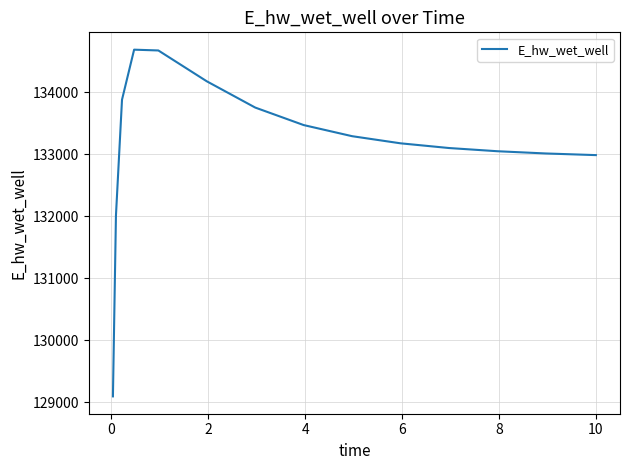

What is the minimum value shown in the chart?

129092.1